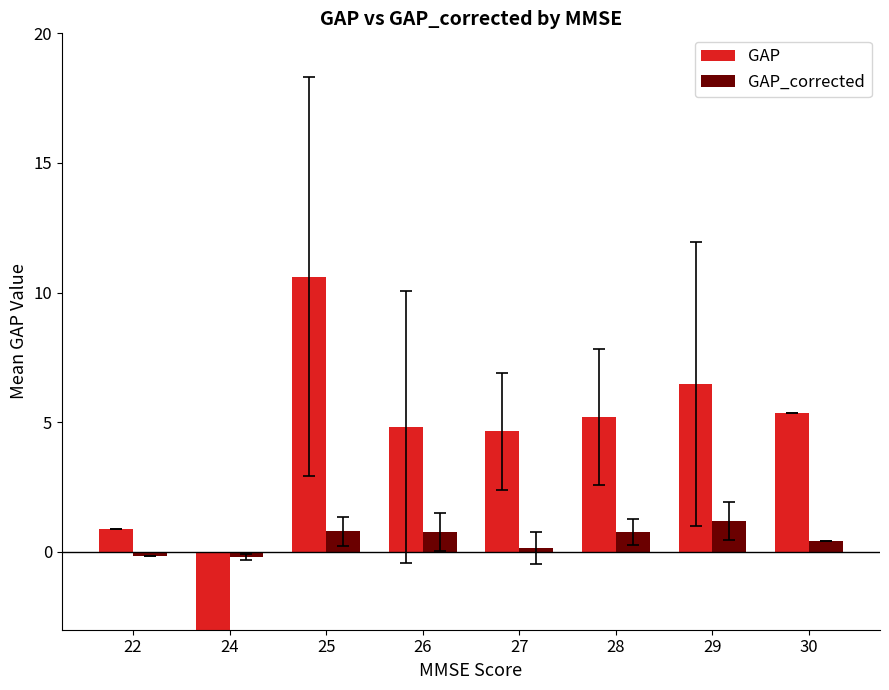

Which series has the largest total across all categories?

GAP